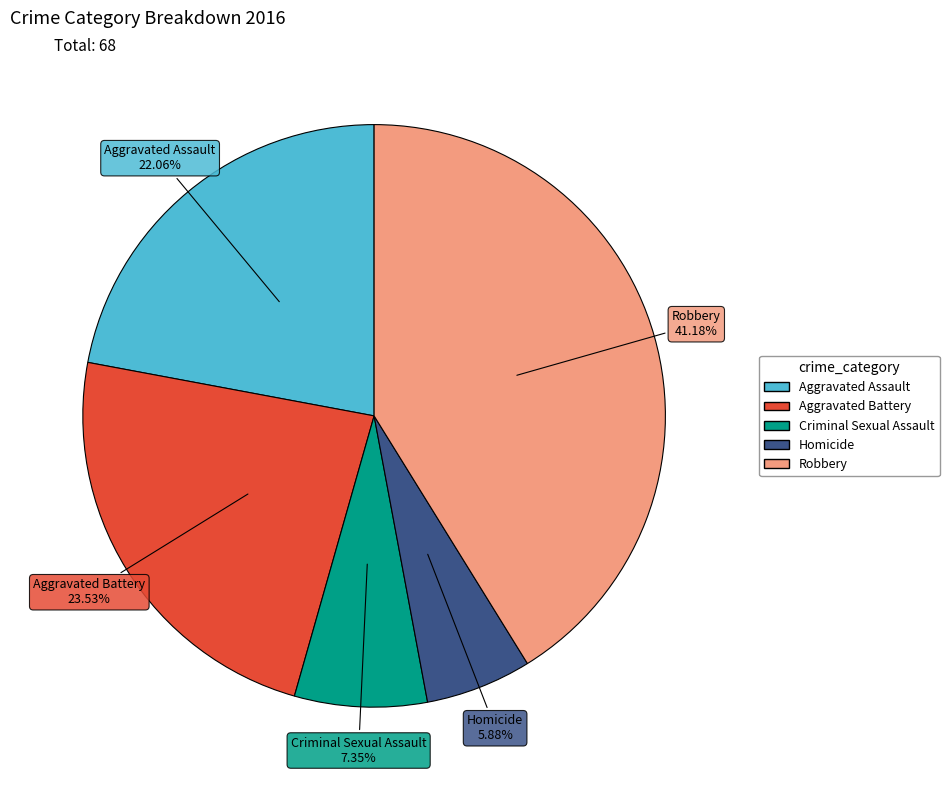

Is it true that Robbery is 41% of the pie?

True